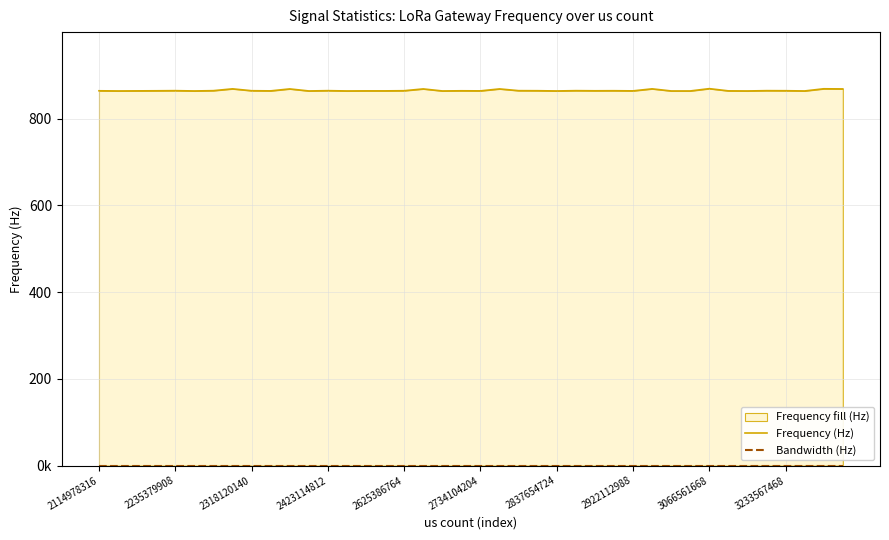

What is the total value across all series at 13?

864225000